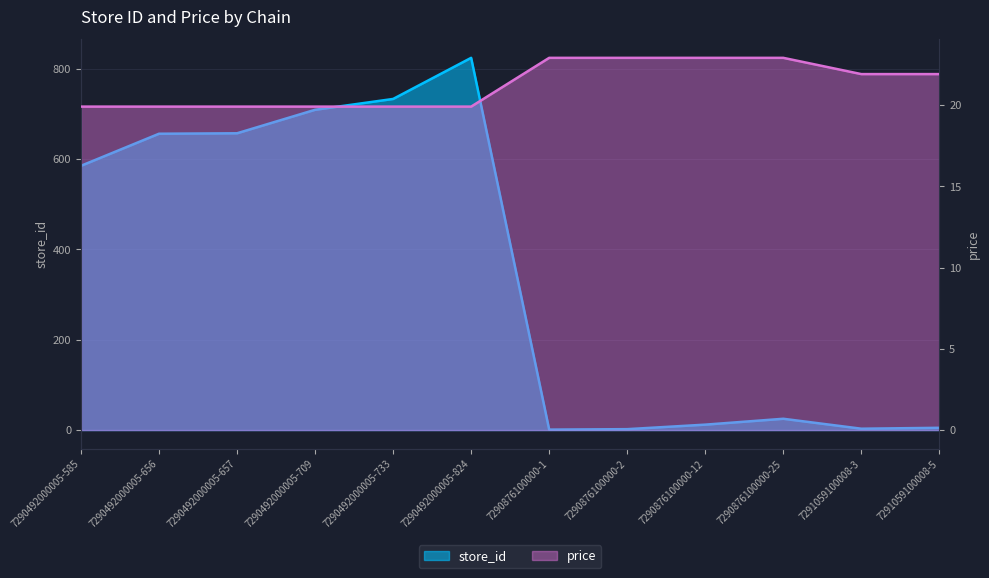

The value of store_id at 7290492000005-709 is 1227.8. True or false?

False